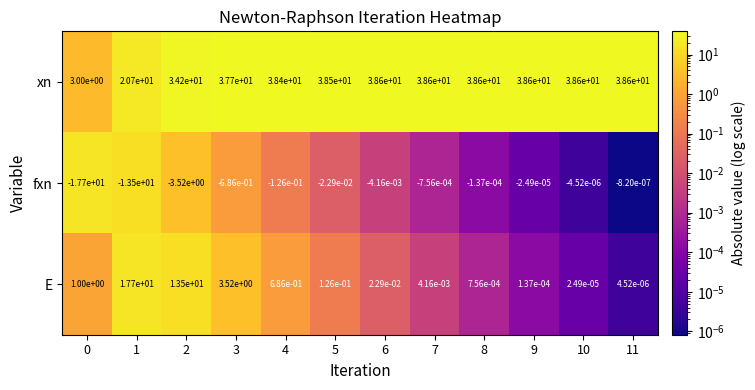

Between 1 and 10, which series saw the biggest shift?

xn